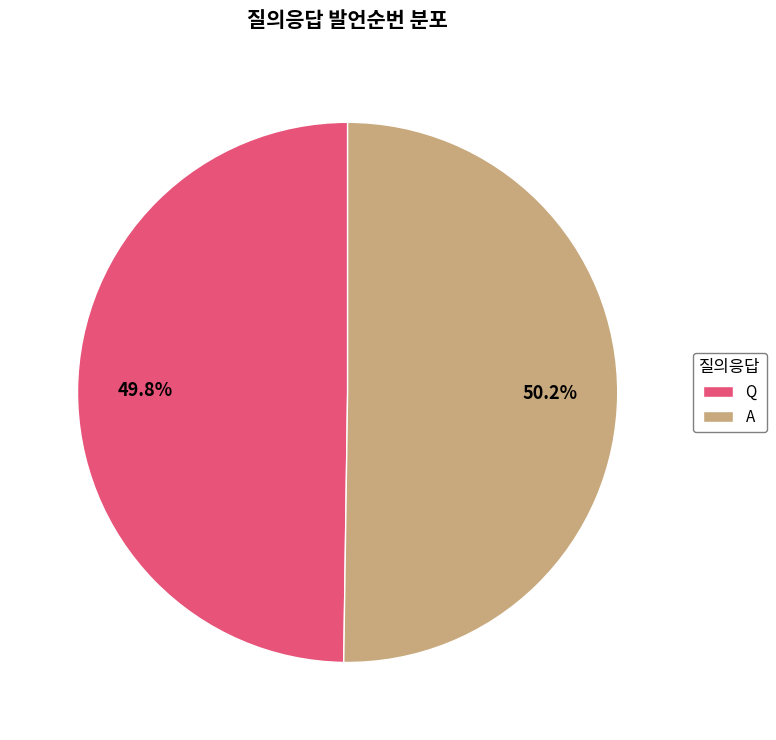

What is the ratio of the value at A to the value at Q?

1.0